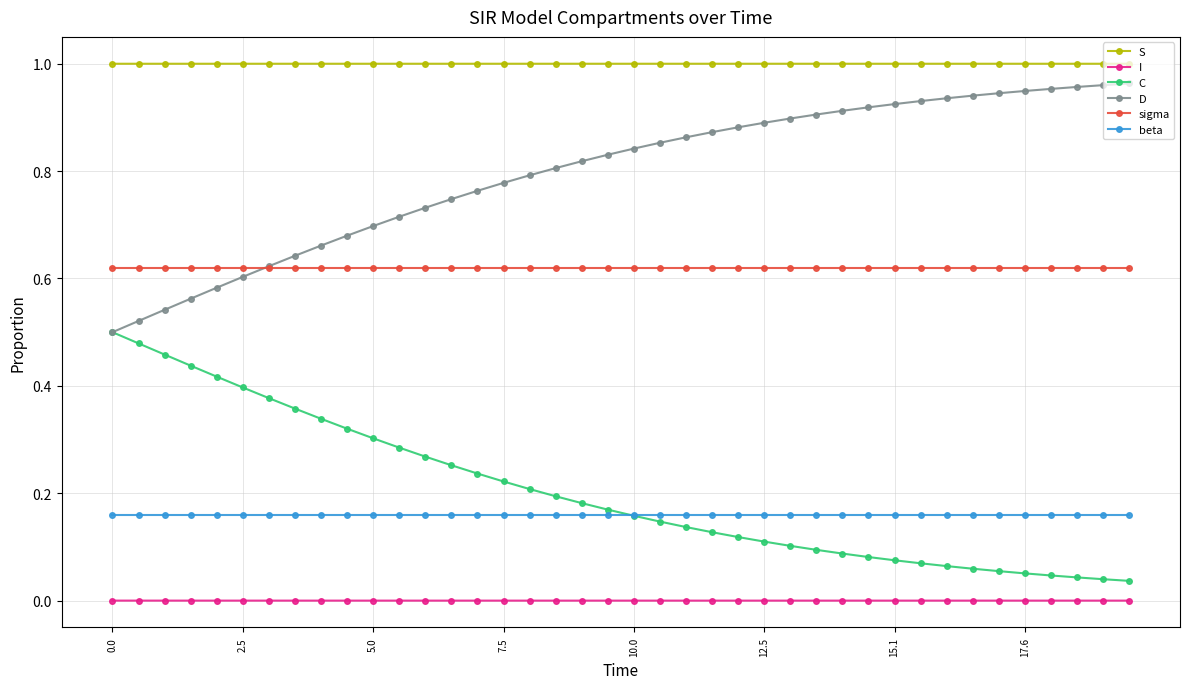

Which series has the largest total across all categories?

S